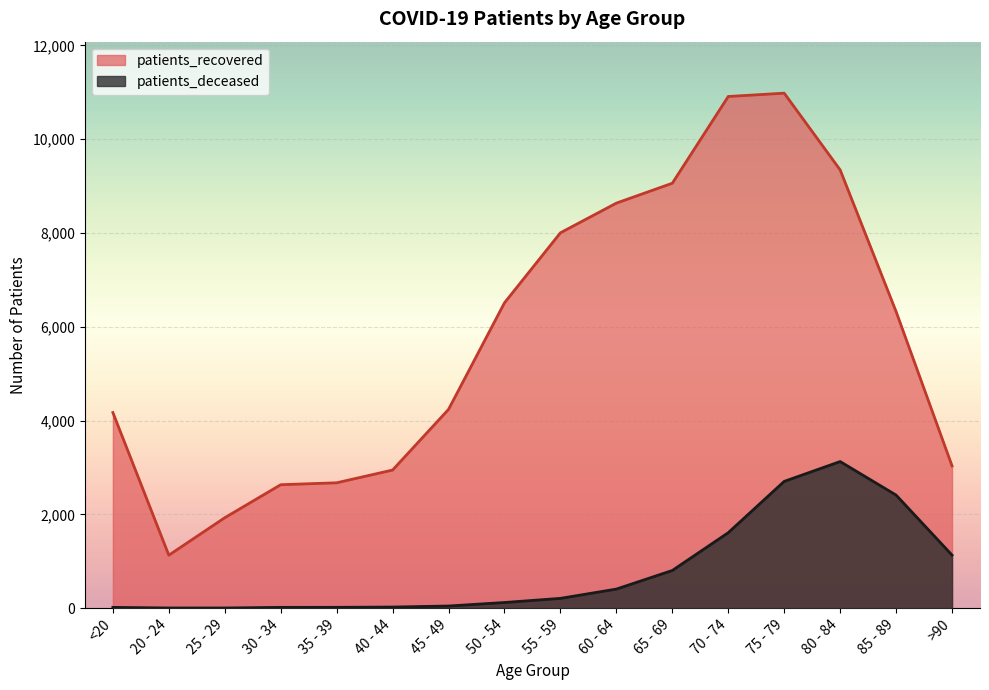

What are all the series names shown in the legend?

patients_recovered, patients_deceased